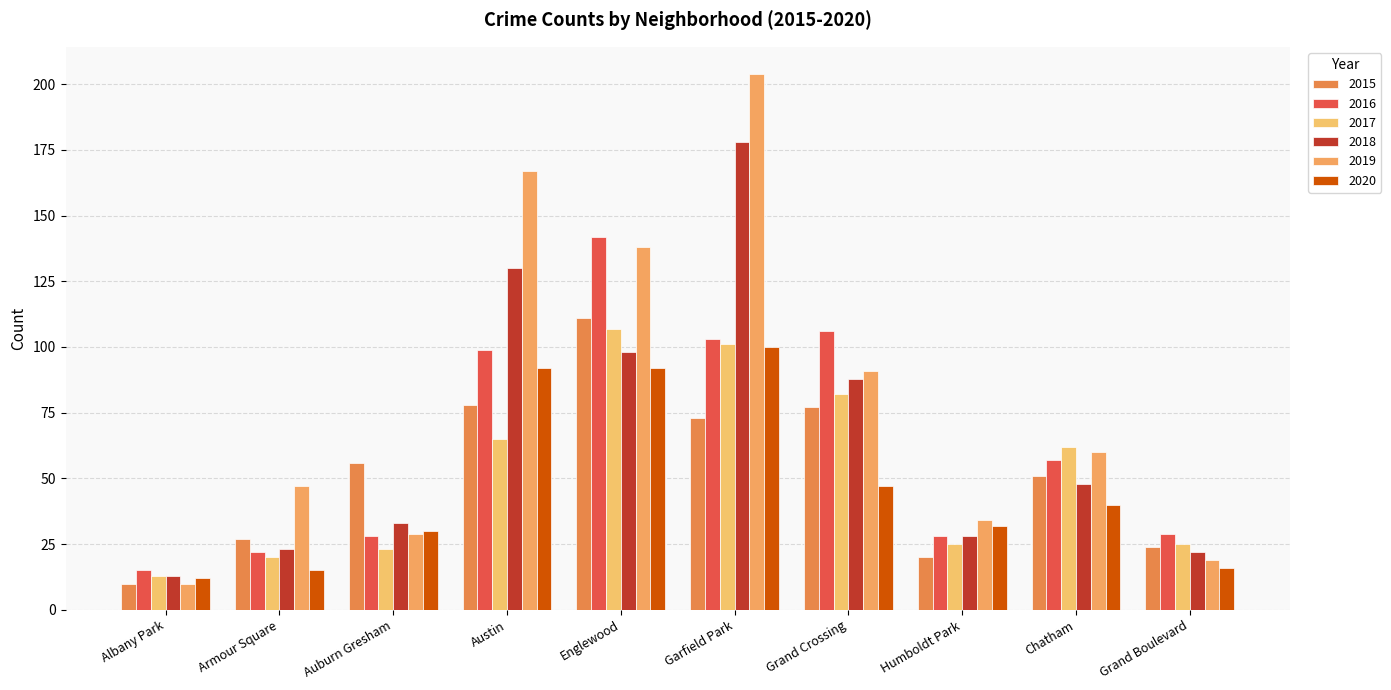

How many bars are there in each group?

6